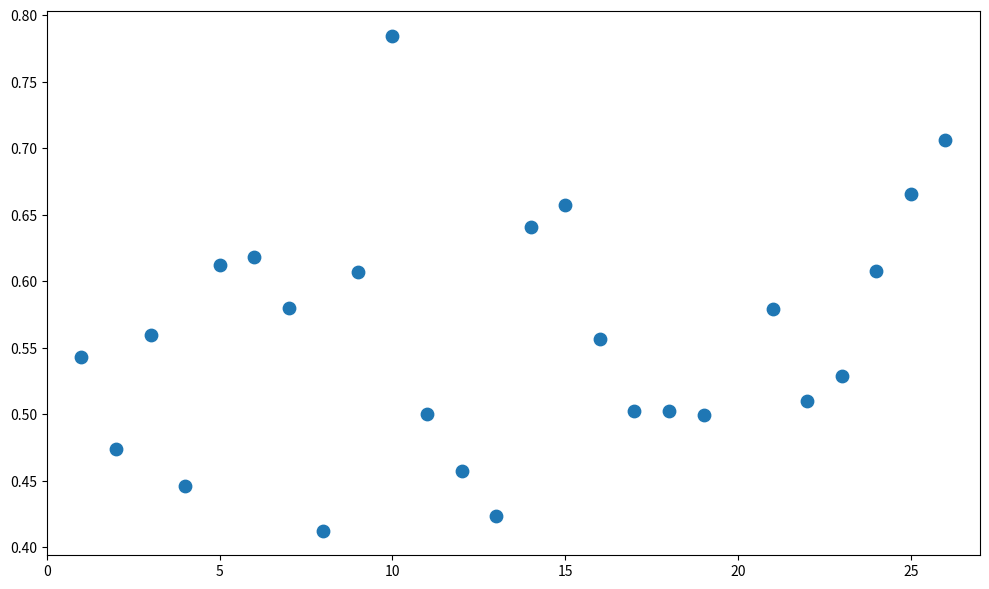

What is the range of X values (max minus min)?

25.0